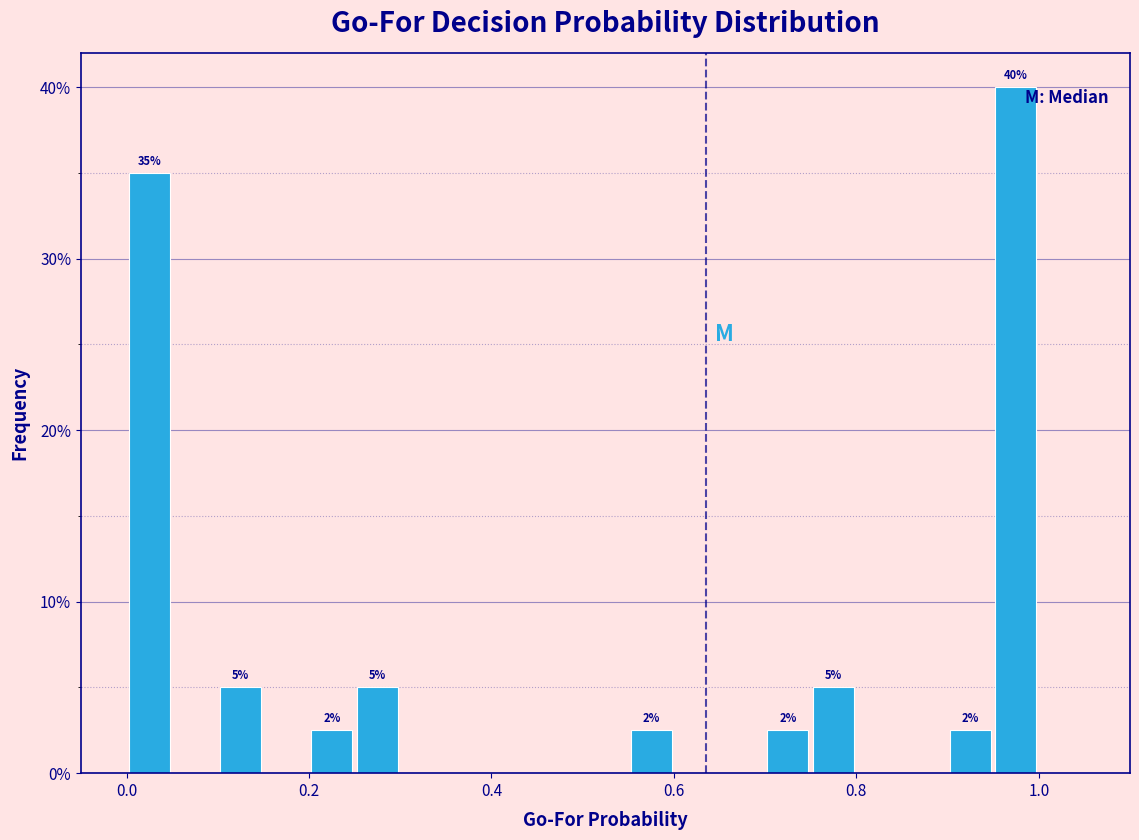

Read against the x-axis, roughly where is the centre of the tallest bar?

0.98